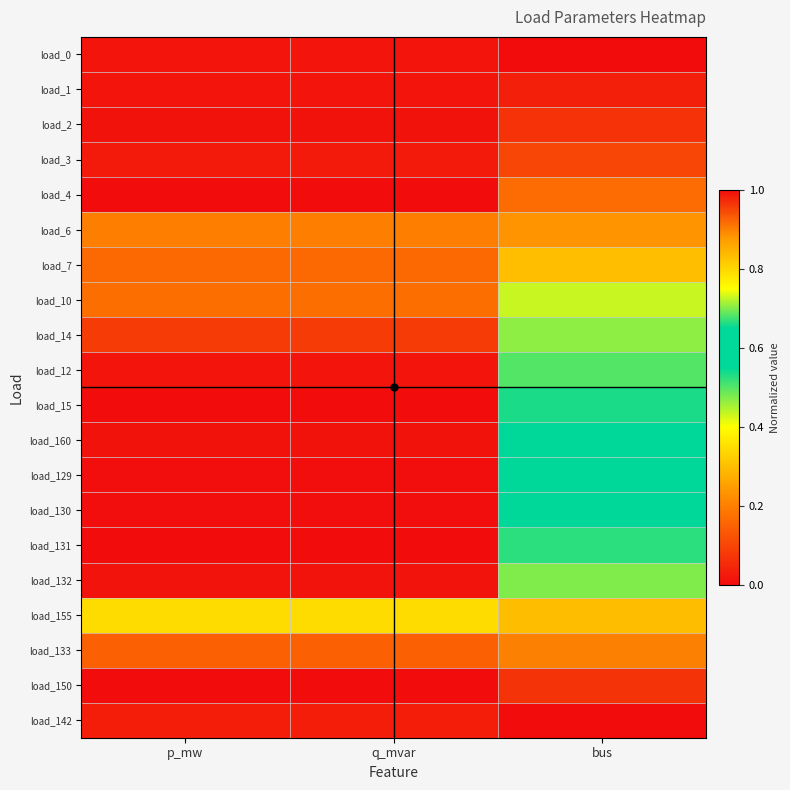

Reading left to right, list all the values displayed in this chart.

load_0: p_mw=0.0	q_mvar=0.0	bus=0.0
load_1: p_mw=0.0	q_mvar=0.0	bus=0.0
load_2: p_mw=0.0	q_mvar=0.0	bus=0.1
load_3: p_mw=0.0	q_mvar=0.0	bus=0.1
load_4: p_mw=1.0	q_mvar=1.0	bus=0.2
load_6: p_mw=0.2	q_mvar=0.2	bus=0.2
load_7: p_mw=0.2	q_mvar=0.2	bus=0.3
load_10: p_mw=0.2	q_mvar=0.2	bus=0.4
load_14: p_mw=0.1	q_mvar=0.1	bus=0.5
load_12: p_mw=0.0	q_mvar=0.0	bus=0.5
load_15: p_mw=0.0	q_mvar=0.0	bus=0.5
load_160: p_mw=0.0	q_mvar=0.0	bus=0.6
load_129: p_mw=0.0	q_mvar=0.0	bus=0.6
load_130: p_mw=0.0	q_mvar=0.0	bus=0.6
load_131: p_mw=0.0	q_mvar=0.0	bus=0.7
load_132: p_mw=0.0	q_mvar=0.0	bus=0.7
load_155: p_mw=0.3	q_mvar=0.3	bus=0.8
load_133: p_mw=0.1	q_mvar=0.1	bus=0.9
load_150: p_mw=0.0	q_mvar=0.0	bus=1.0
load_142: p_mw=0.0	q_mvar=0.0	bus=1.0